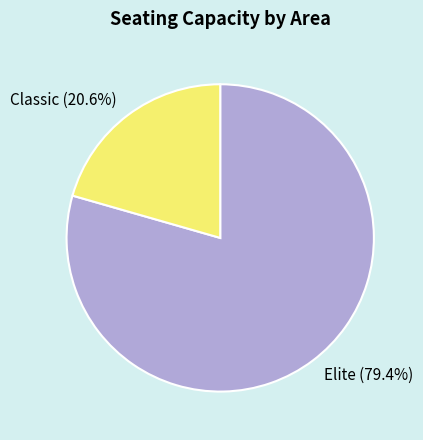

Which category accounts for the majority?

Elite